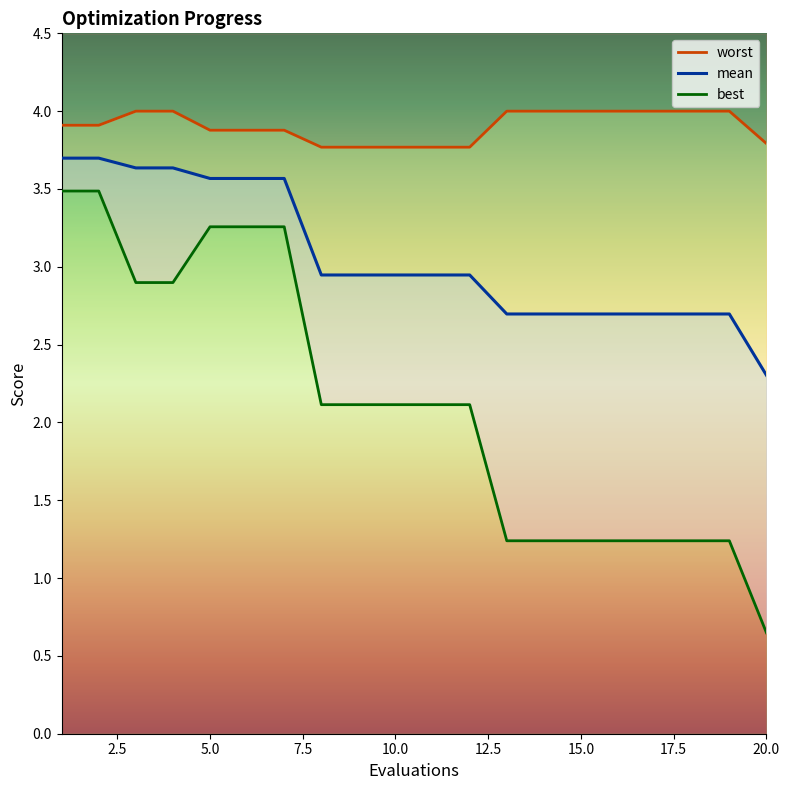

List the labels in order of best value, largest first.

1, 2, 5, 6, 7, 3, 4, 8, 9, 10, 11, 12, 13, 14, 15, 16, 17, 18, 19, 20